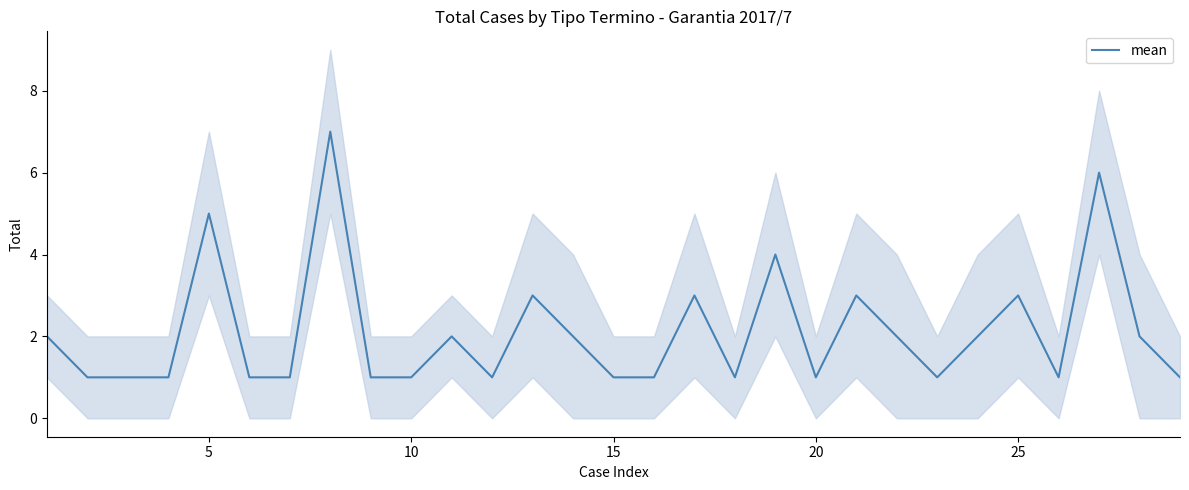

The mean series shows 3 at 25. True or false?

True